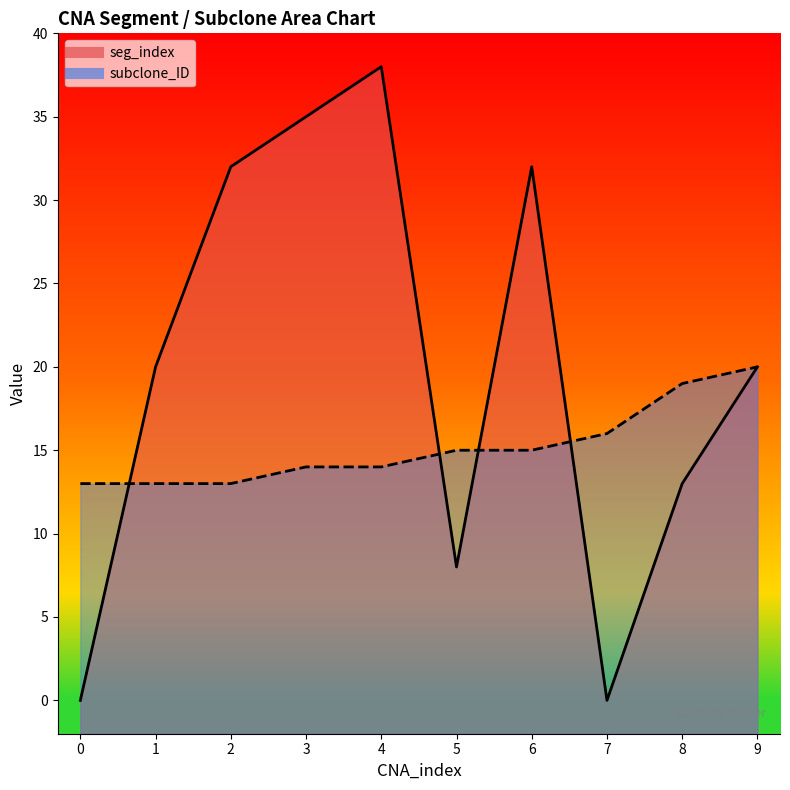

In seg_index, how many points are lower than both neighbors (excluding endpoints)?

2